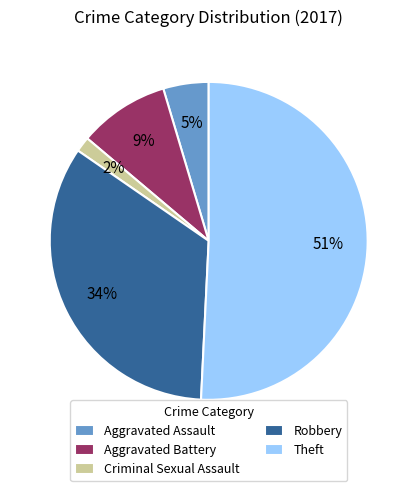

Which has a higher value, Aggravated Assault or Theft?

Theft